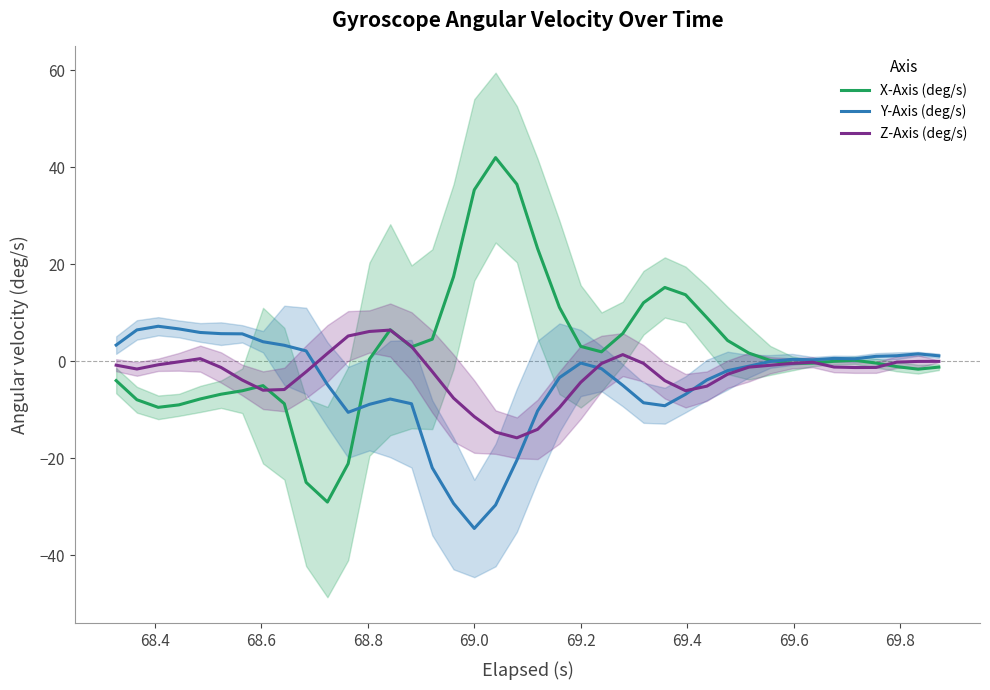

What is the maximum value for X-Axis (deg/s)?

42.0